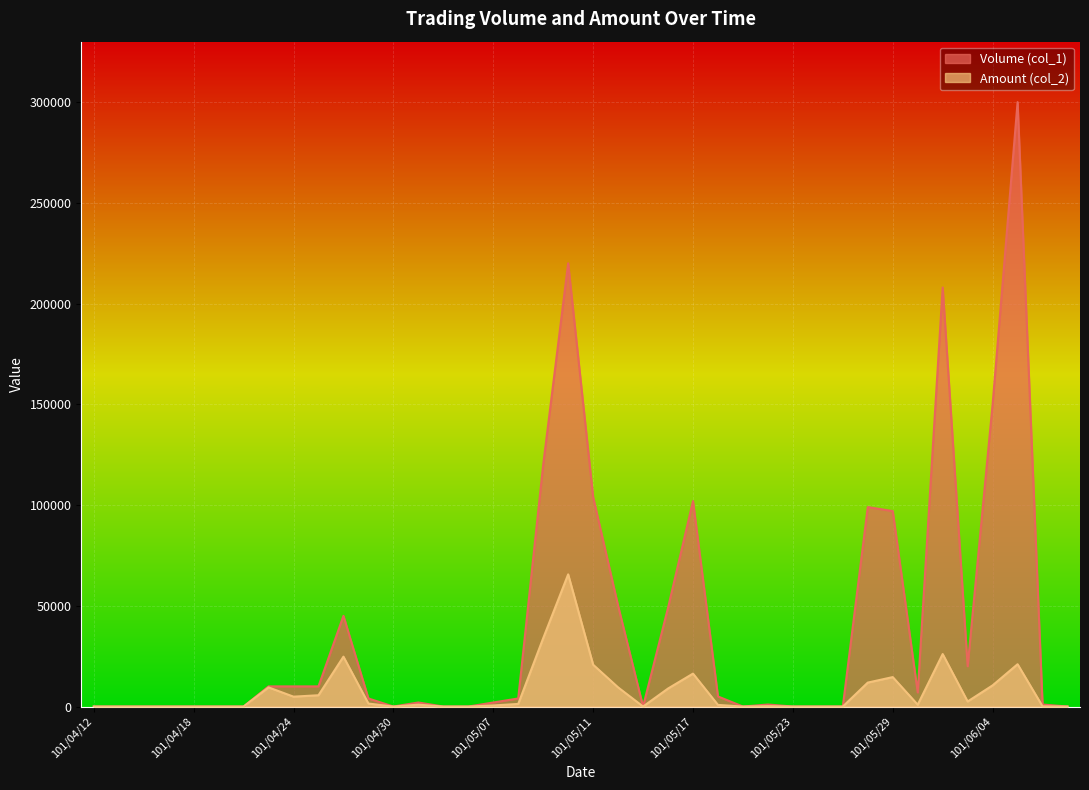

Which series has the largest range (max minus min)?

Volume (col_1)